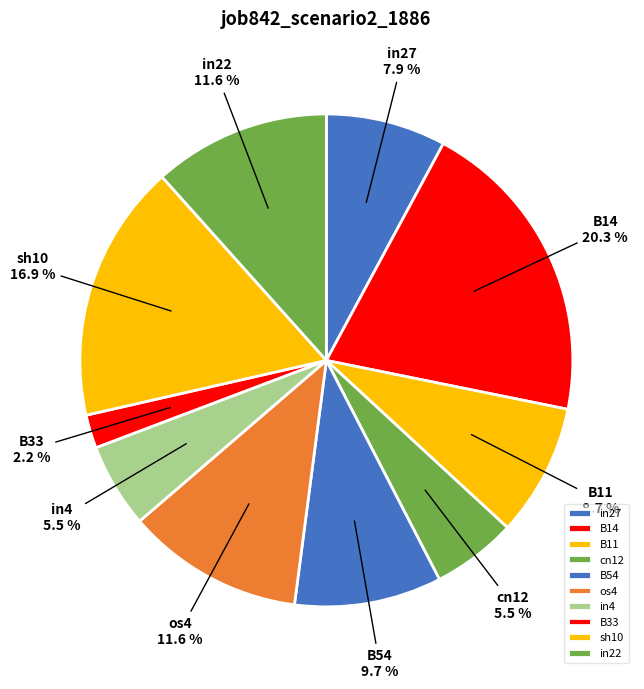

What percentage is the B54 slice, to the nearest percent?

10%